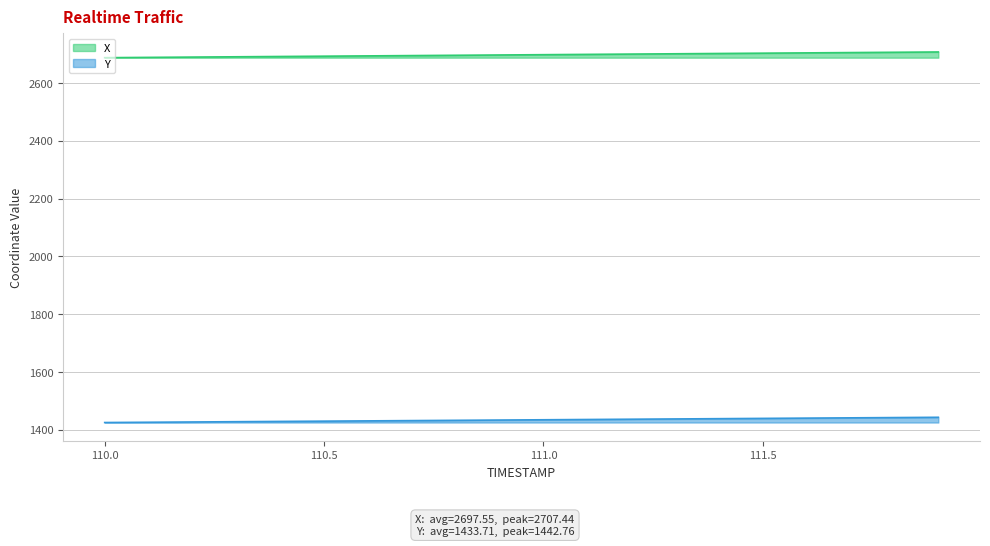

How many lines are shown in the chart?

2